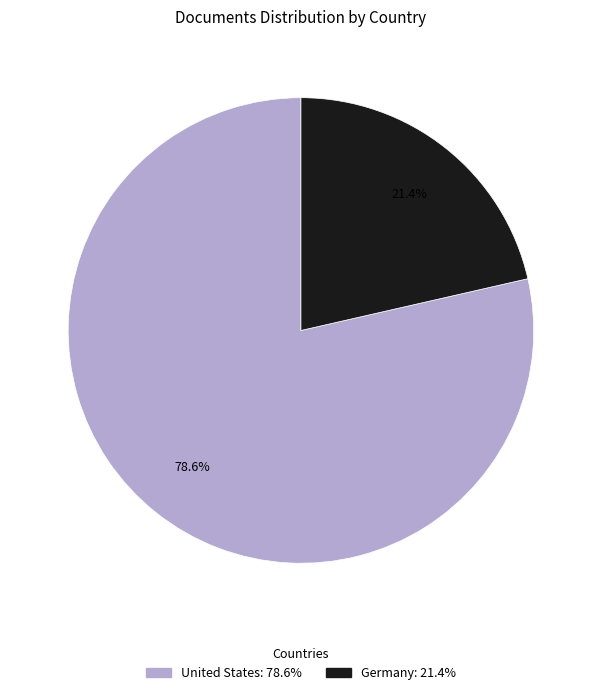

Which category accounts for the majority?

United States